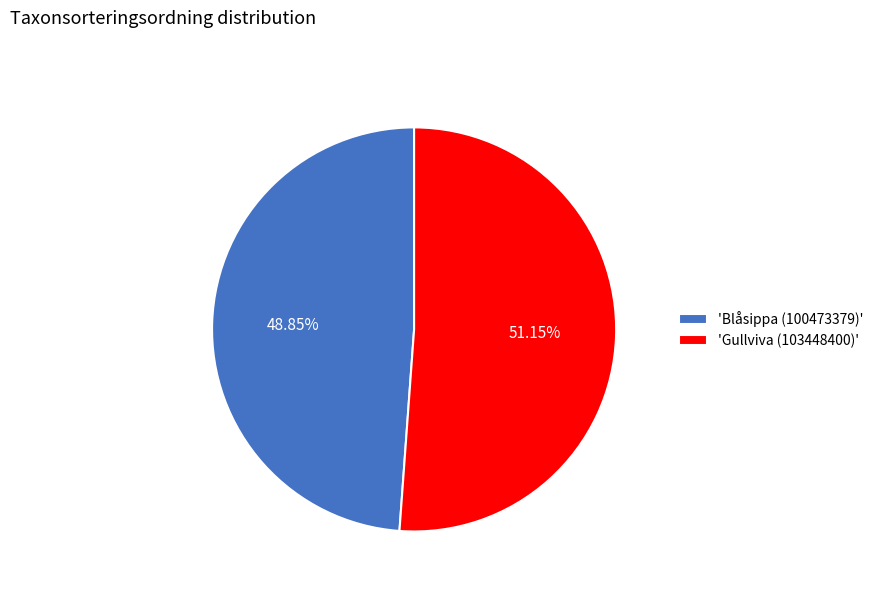

How many segments does this pie chart have?

2